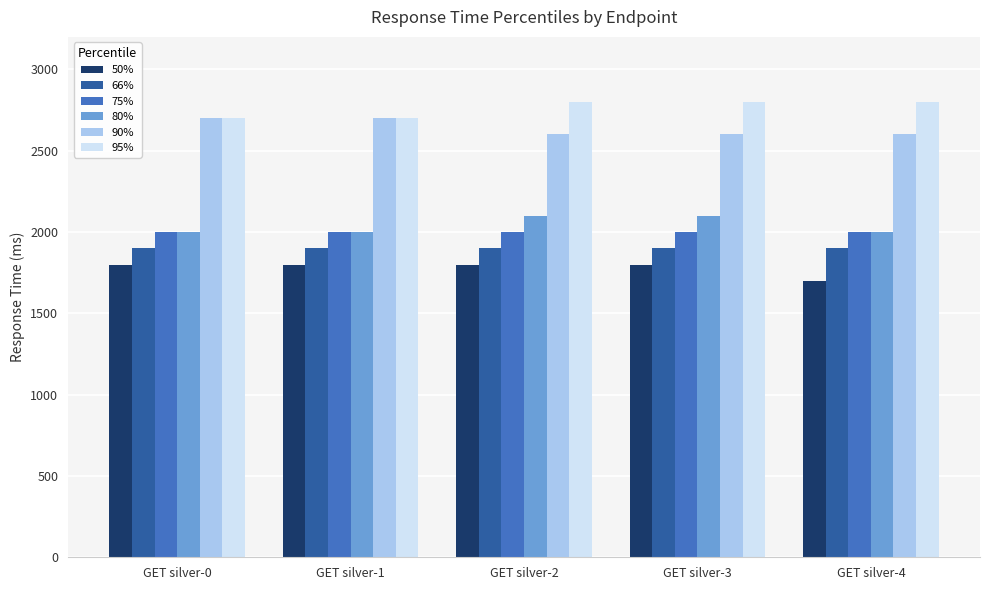

The 80% series shows 2000 at GET silver-4. True or false?

True